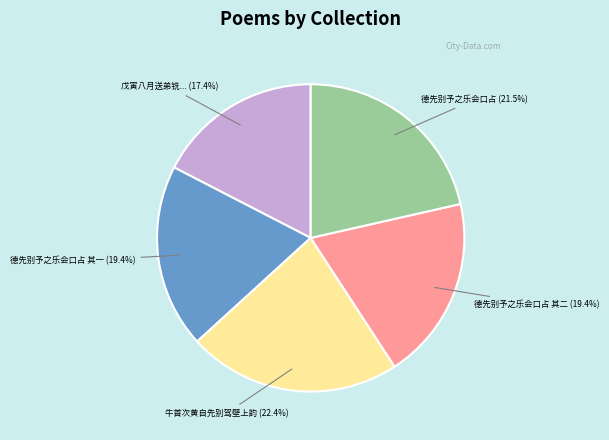

Count the number of slices in the pie.

5